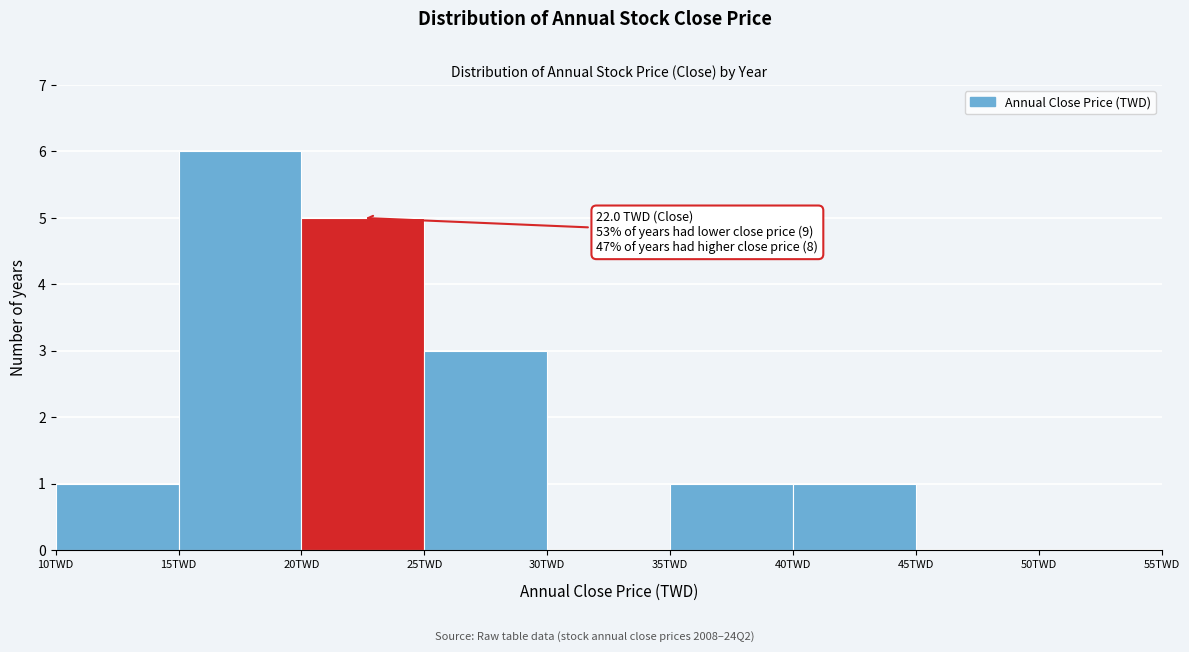

Over which range of the x-axis is the bar tallest?

15 to 20